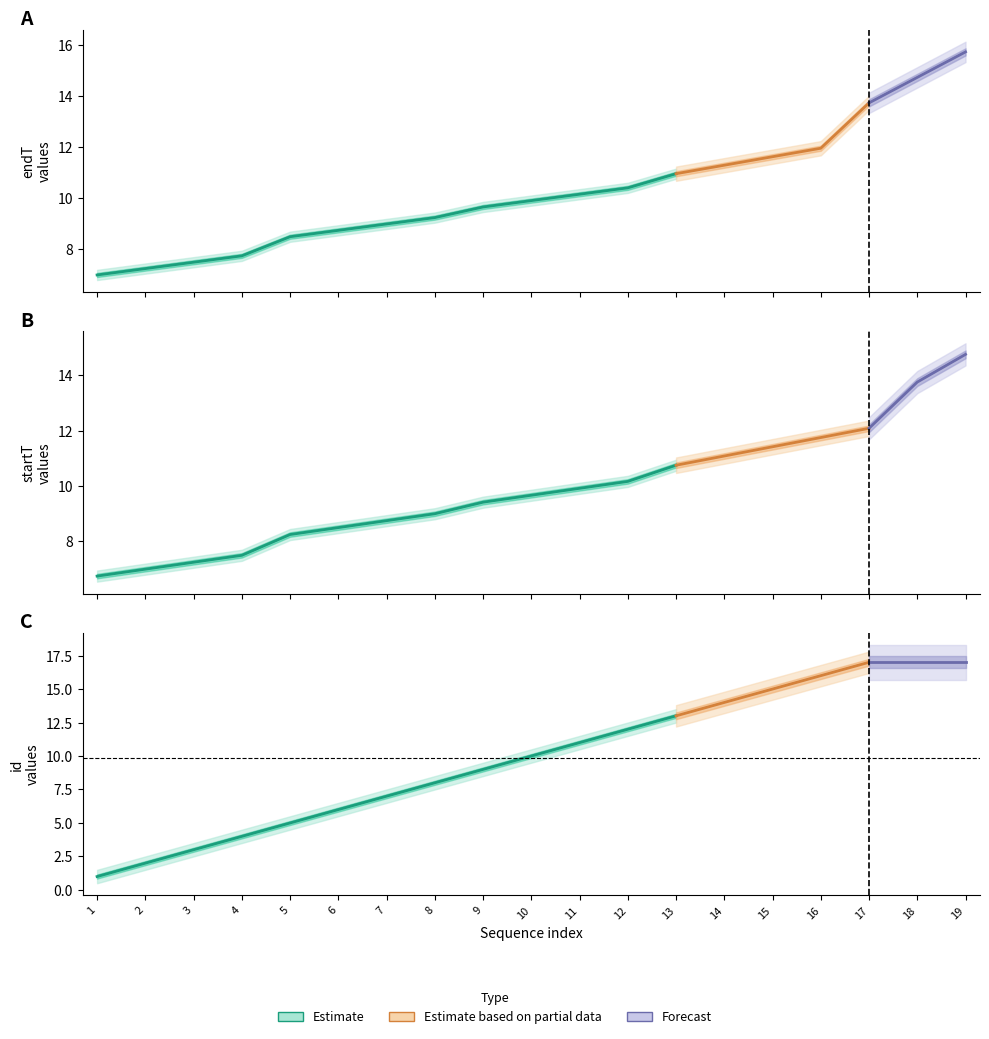

True or false: startT has a value of 3.7 at 8.

False